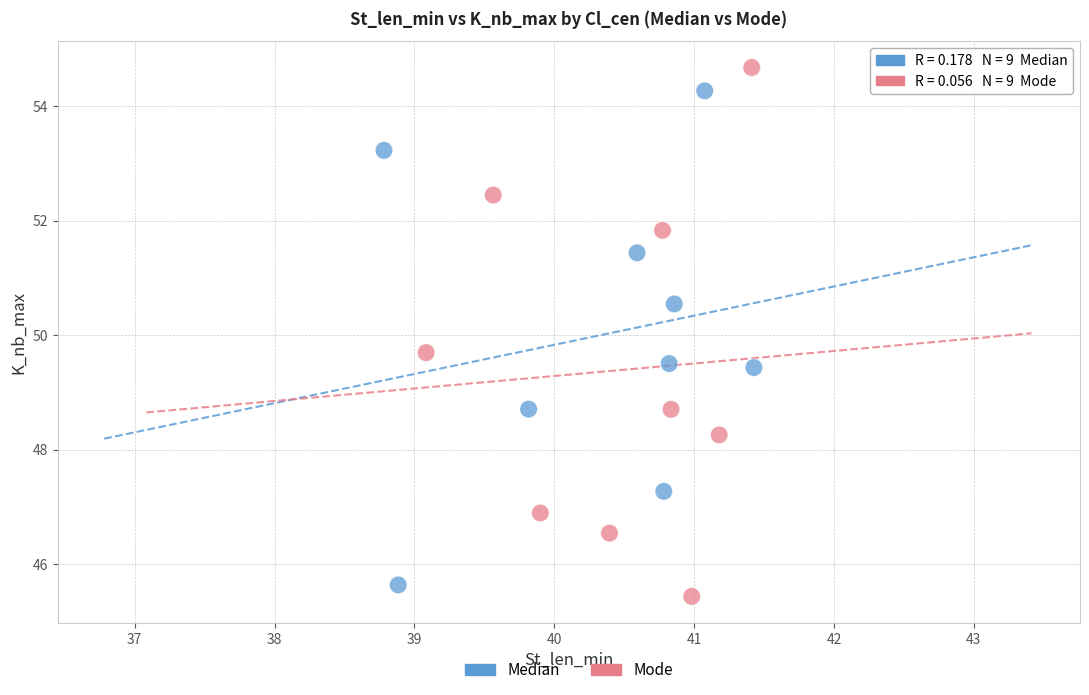

What are all the series names shown in the legend?

Median, Mode